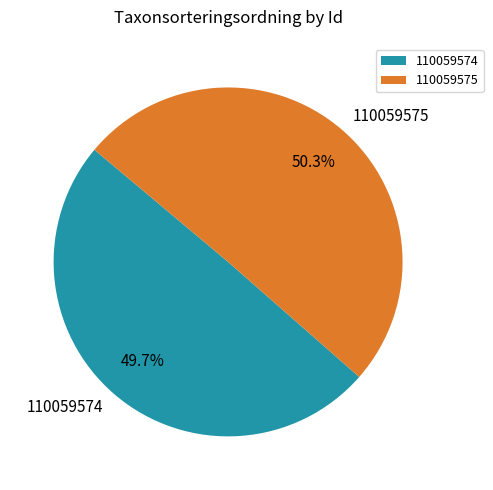

What is the ratio of the value at 110059574 to the value at 110059575?

1.0